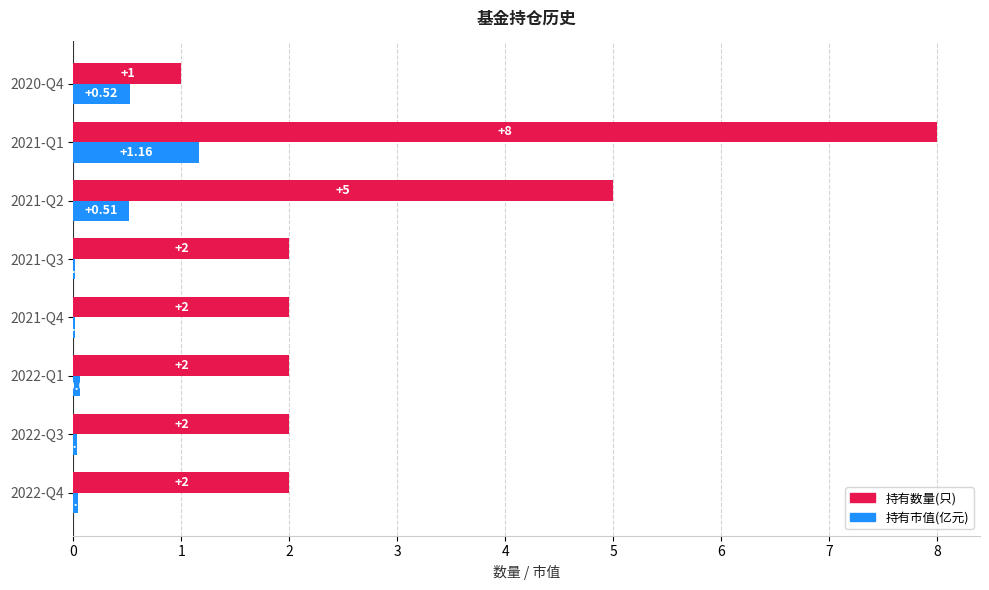

At which category is the sum across all series the highest?

2021-Q1